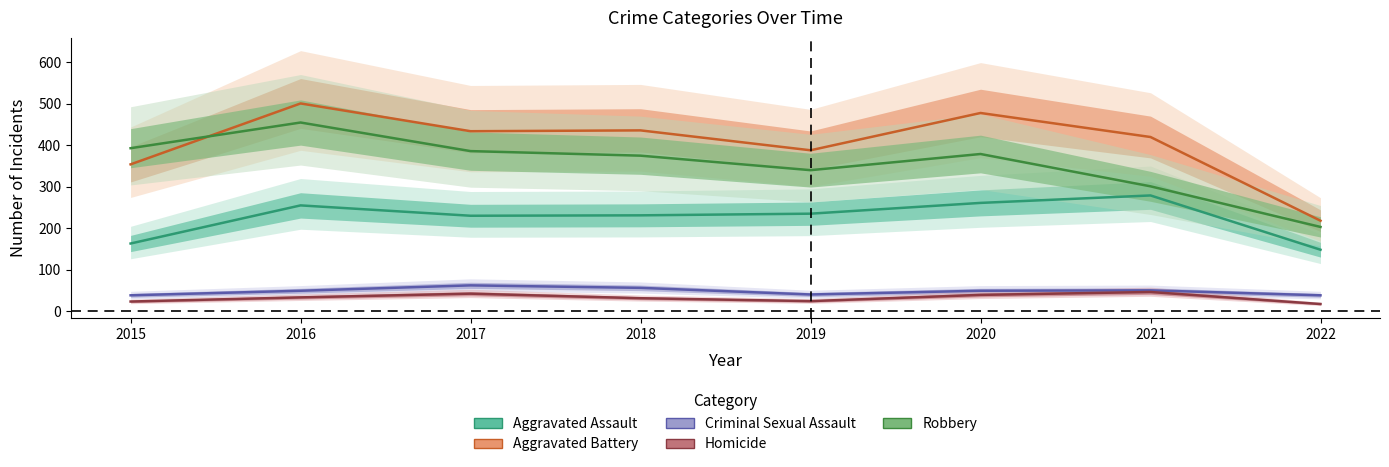

What is the value of the Aggravated Assault point at the 3rd from the left?

230